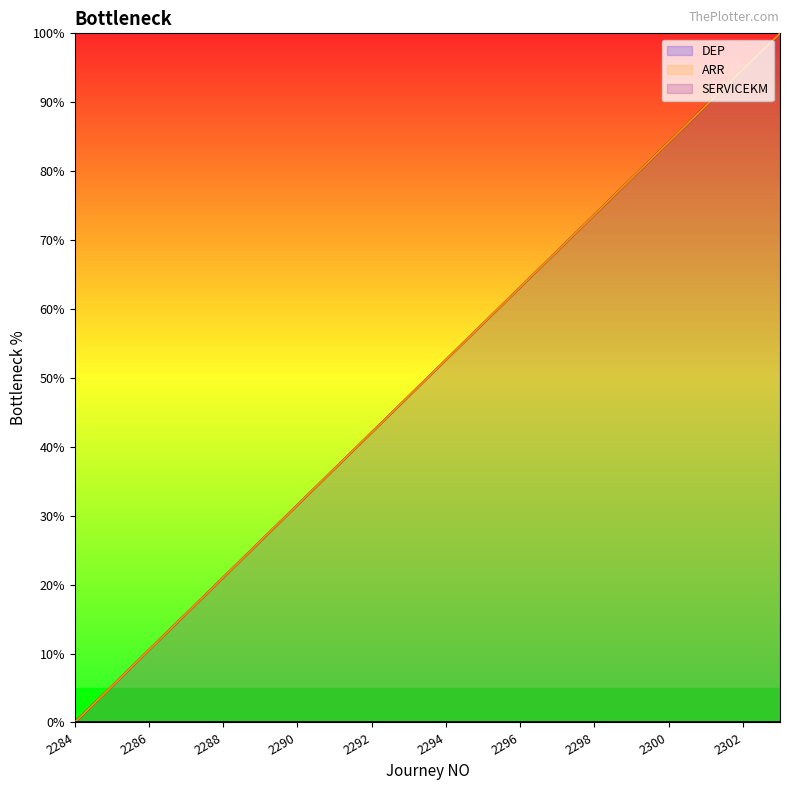

What is the difference between the maximum and second lowest values in the ARR series?

94.7